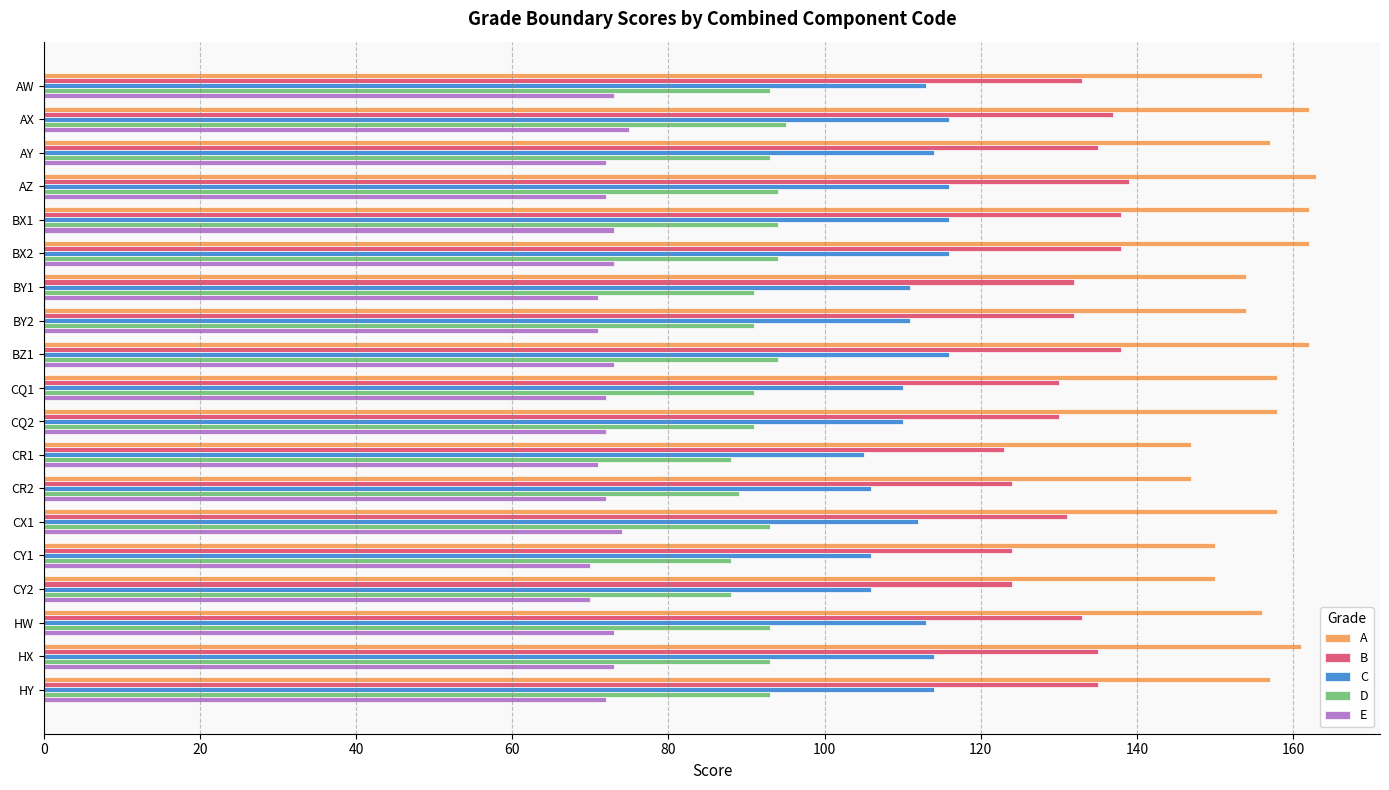

The value of A at AW is 156. True or false?

True